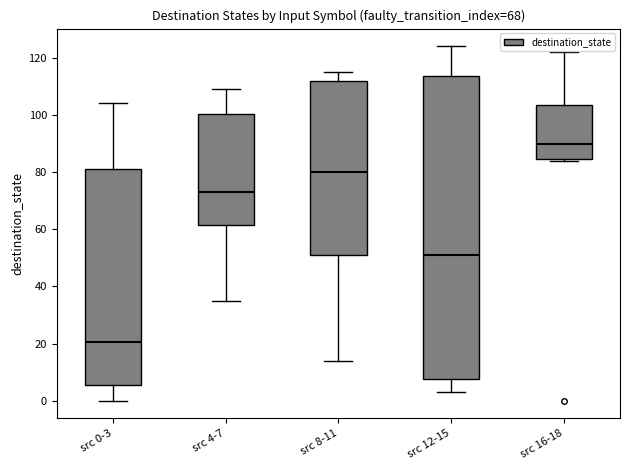

Reading left to right, transcribe this box plot: for each box, give where its median line is, the range the box spans, and where its two whiskers end, as read against the y-axis. The values are not printed on the chart, so give them approximately, as read against the axis.

src 0-3: median 20, box 6 to 82, whiskers 0 to 104
src 4-7: median 74, box 62 to 100, whiskers 36 to 110
src 8-11: median 80, box 52 to 112, whiskers 14 to 116
src 12-15: median 52, box 8 to 114, whiskers 4 to 124
src 16-18: median 90, box 84 to 104, whiskers 84 (just below the box's lower edge) to 122